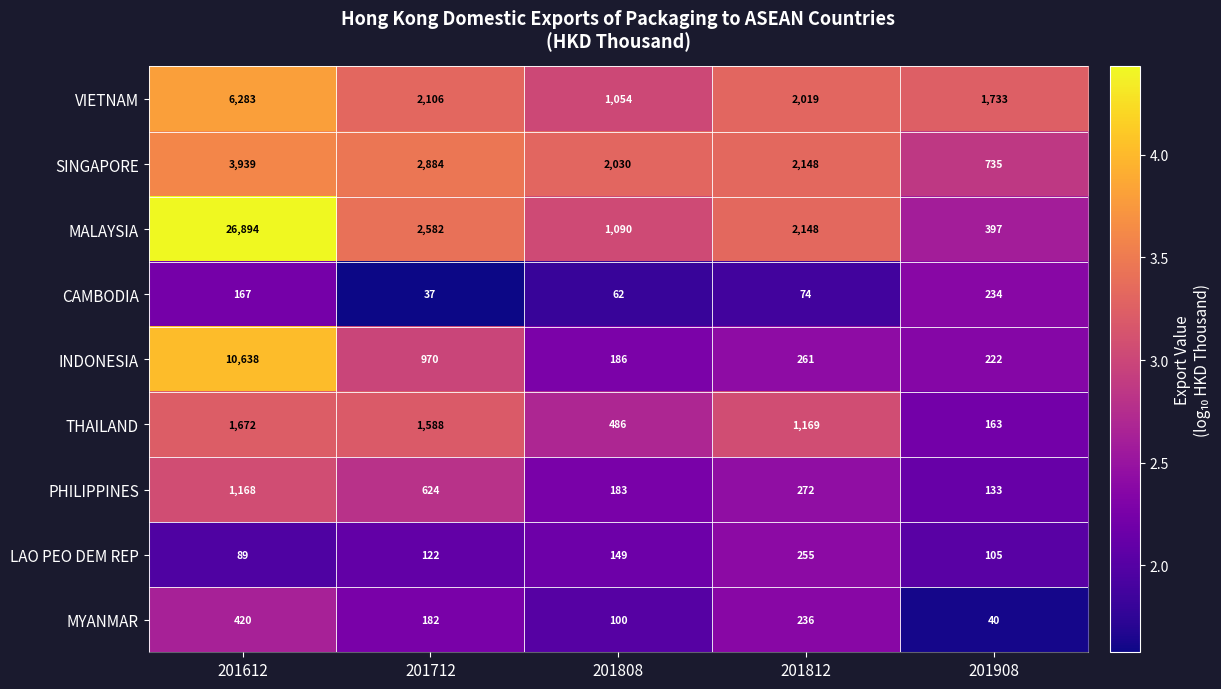

Which series has the largest range (max minus min)?

MALAYSIA